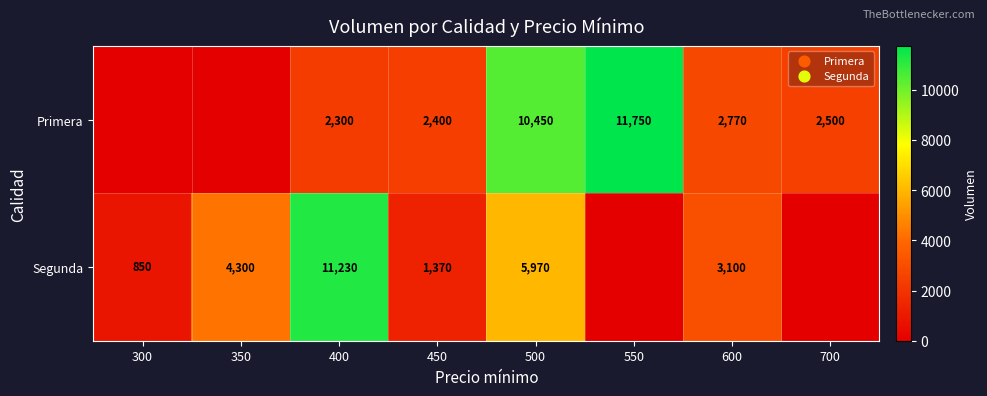

The value of Segunda at 600 is 3100. True or false?

True